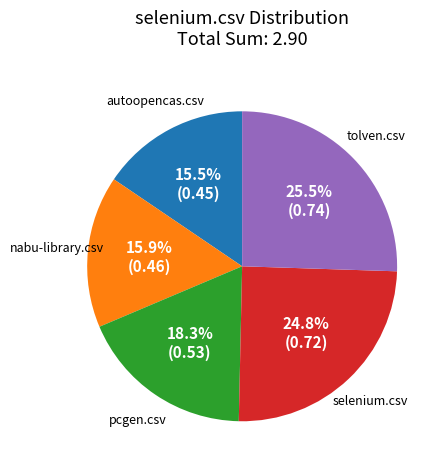

Is it true that selenium.csv is 37% of the pie?

False